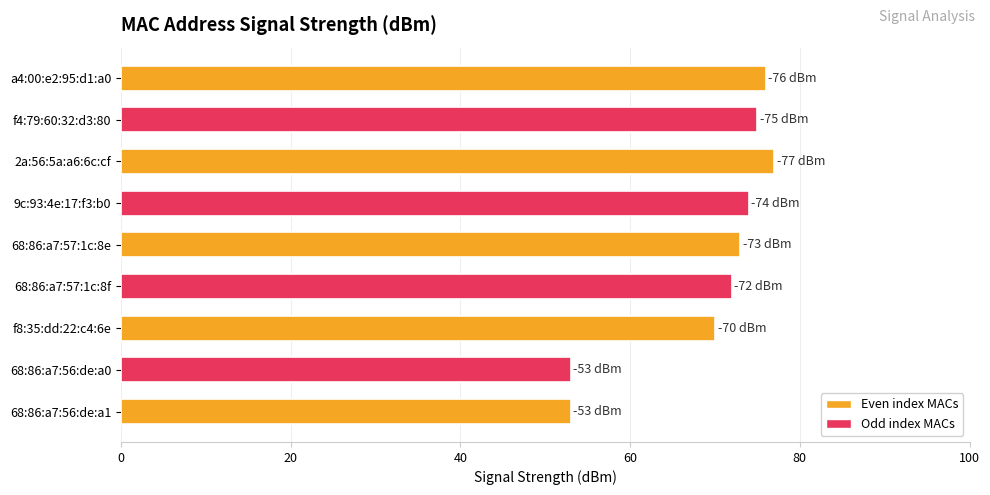

What is the greatest value displayed?

77